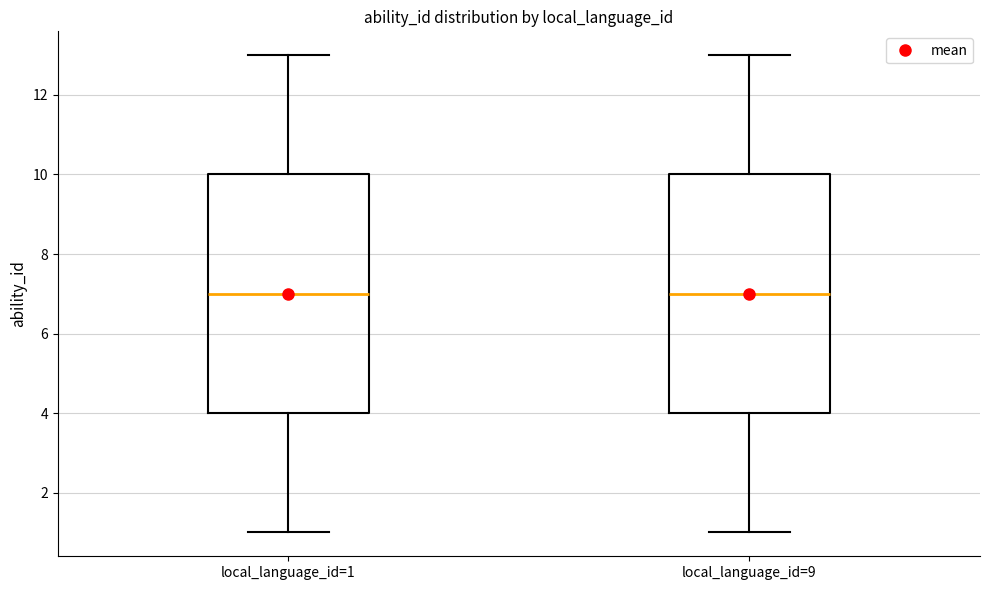

Reading left to right, read every box against the y-axis: the position of its median line, the range the box covers, and the ends of its whiskers. The values are not printed on the chart, so give them approximately, as read against the axis.

local_language_id=1: median 7, box 4 to 10, whiskers 1 to 13
local_language_id=9: median 7, box 4 to 10, whiskers 1 to 13